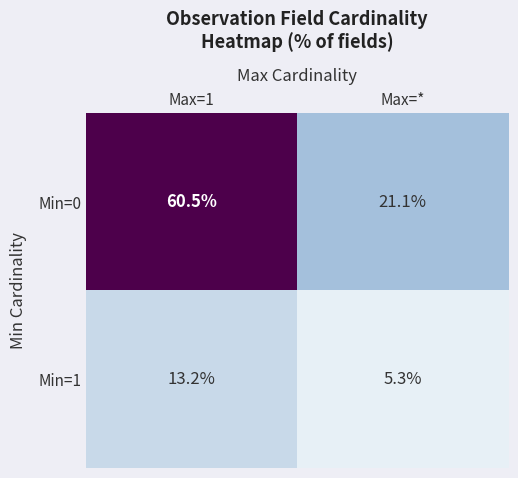

Which category has the lowest value across all series?

Max=*